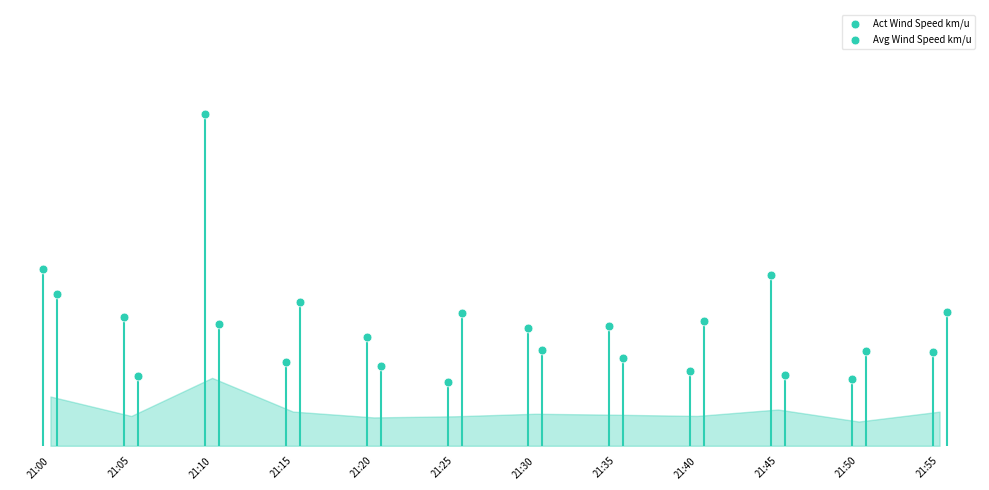

What are all the series names shown in the legend?

Act Wind Speed km/u, Avg Wind Speed km/u